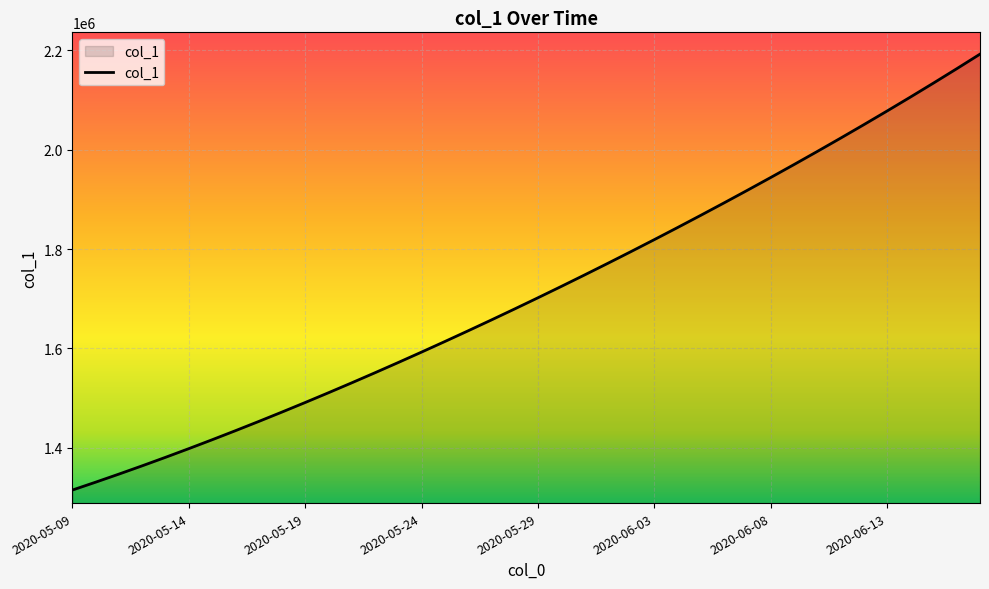

How many lines are shown in the chart?

1